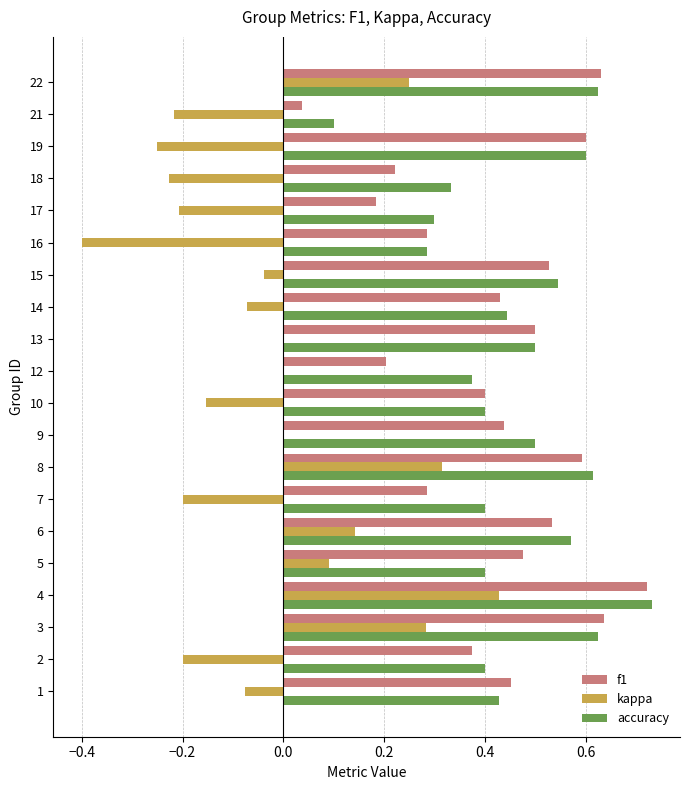

What is the sum of the accuracy values at 3 and 2?

1.0